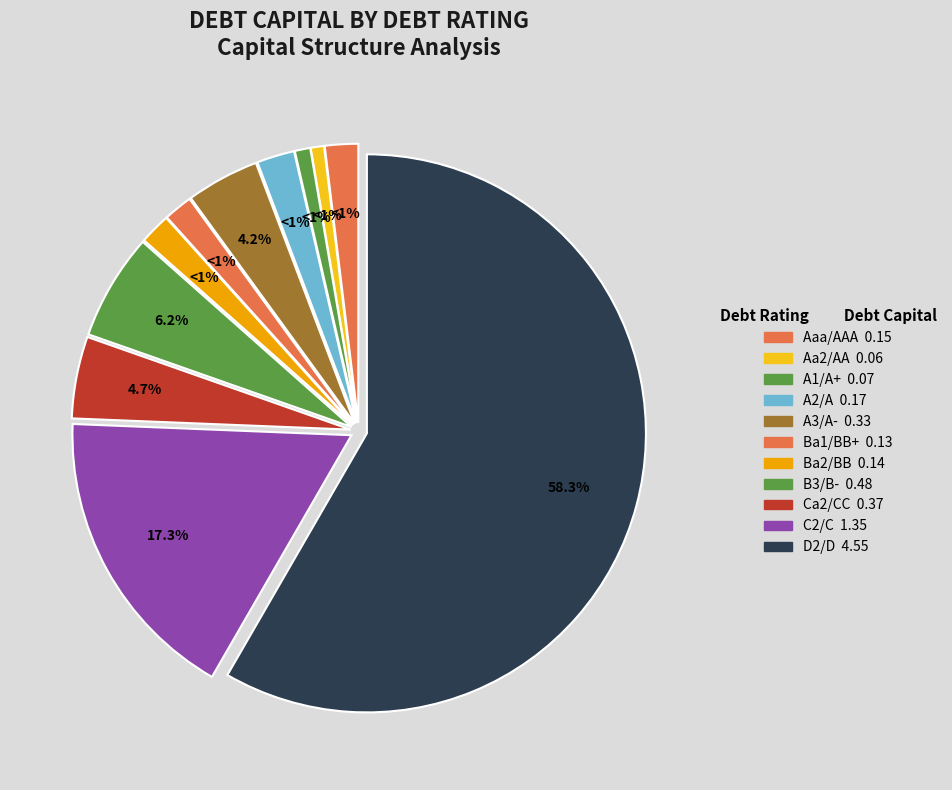

Is the sum of C2/C and Aaa/AAA greater than half?

No